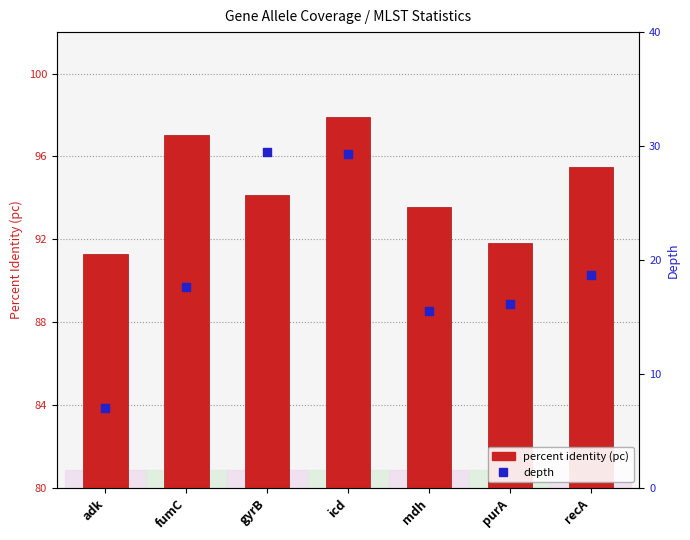

What is the total value across all series at mdh?

109.1